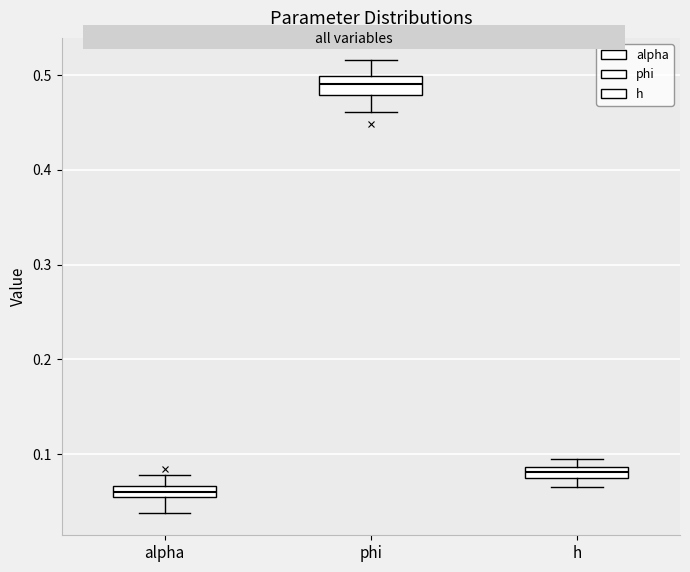

Where is the lower edge of the box for phi on the y-axis? The values are not printed on the chart, so give them approximately, as read against the axis.

0.48